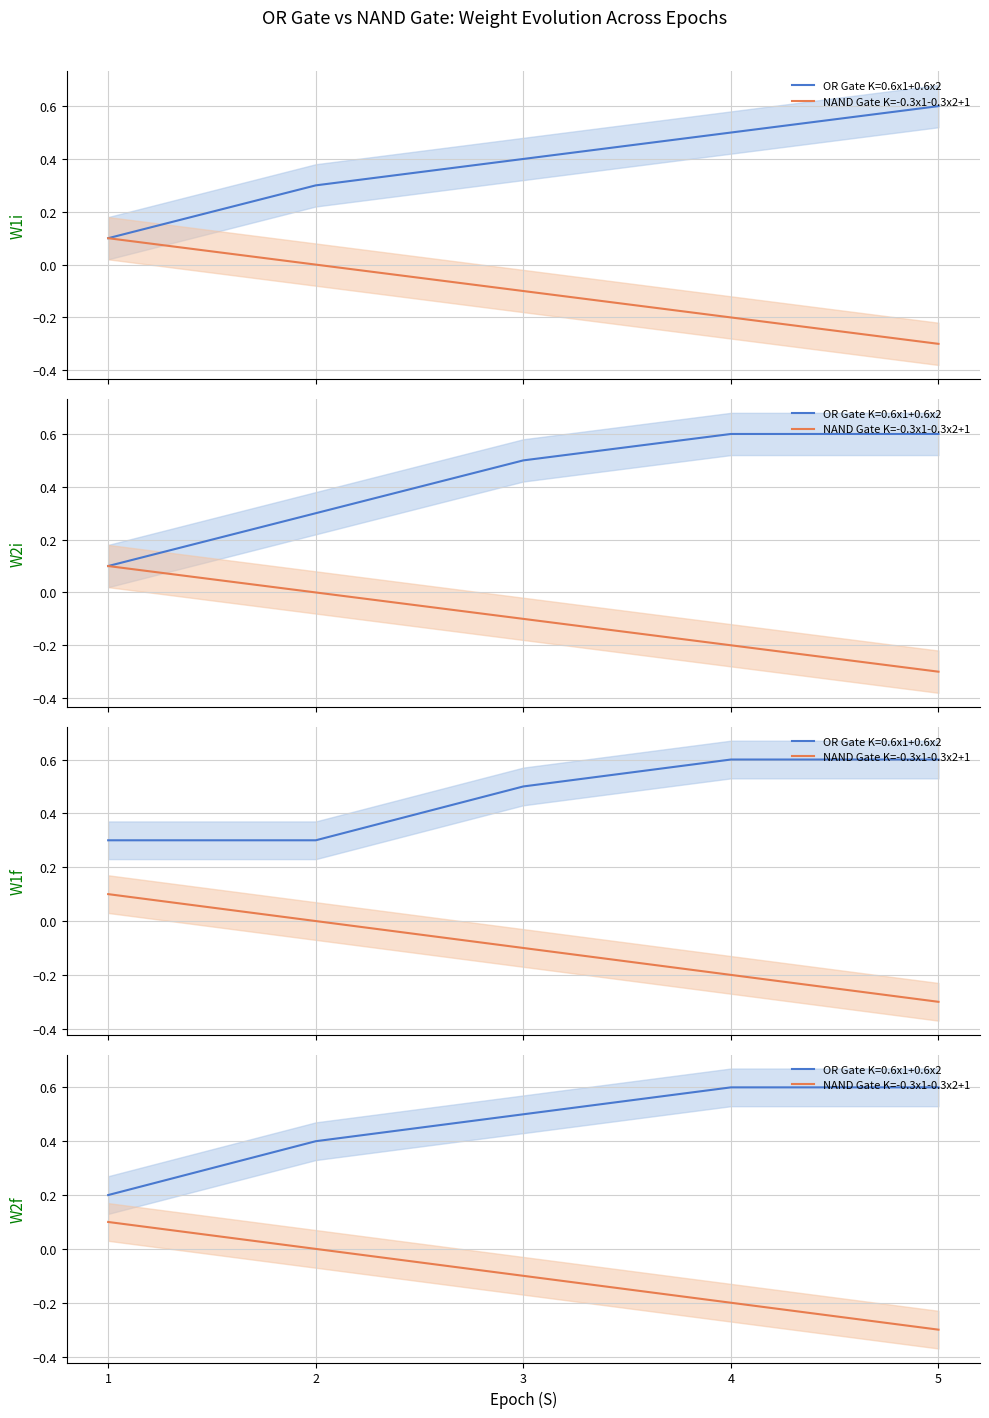

How many values are above zero?

1